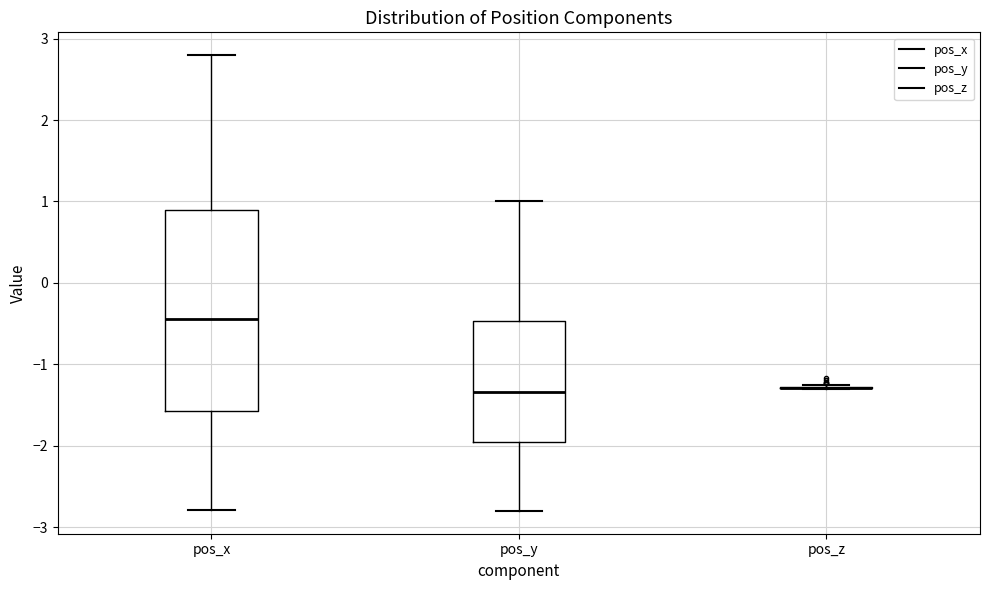

Which box is the tallest, from its lower edge to its upper edge?

pos_x